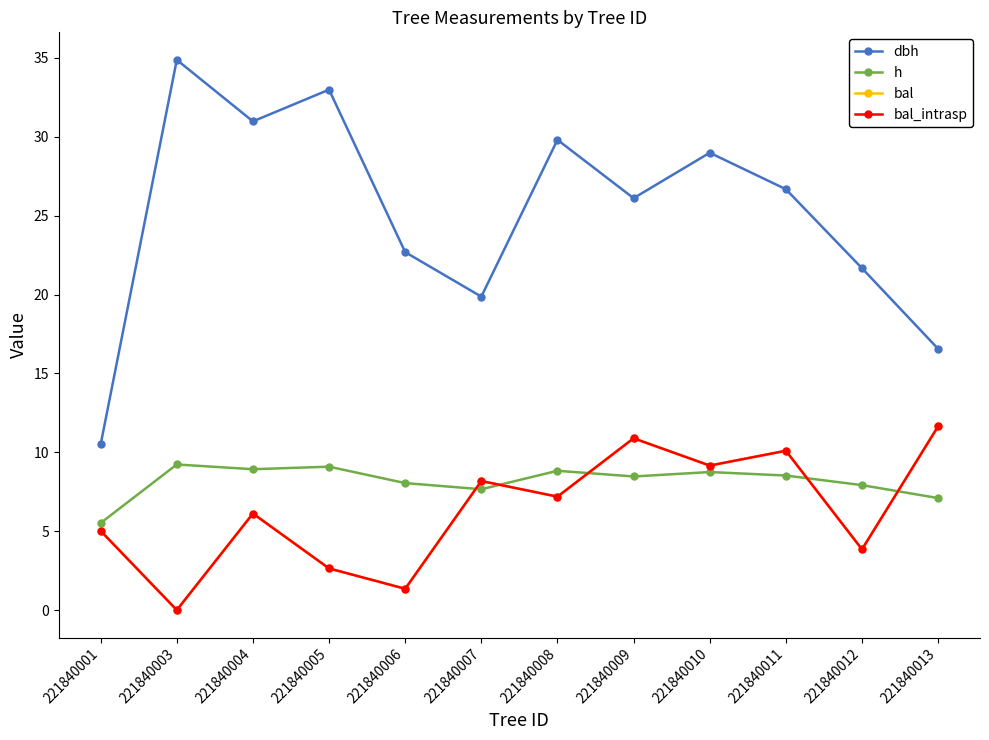

Reading right to left, transcribe all the data shown in this chart.

dbh: 16.6	21.7	26.7	29.0	26.1	29.8	19.9	22.7	33.0	31.0	34.9	10.5
h: 7.1	7.9	8.5	8.8	8.5	8.8	7.7	8.1	9.1	8.9	9.2	5.5
bal: 11.7	3.9	10.1	9.2	10.9	7.2	8.2	1.4	2.6	6.1	0.0	5.0
bal_intrasp: 11.7	3.9	10.1	9.2	10.9	7.2	8.2	1.4	2.6	6.1	0.0	5.0